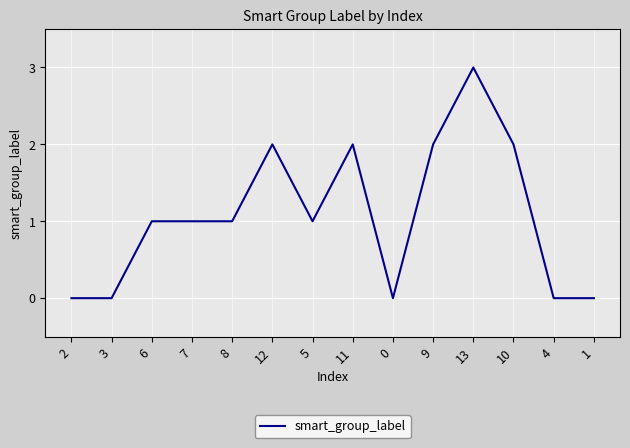

What is the difference between the maximum and minimum values?

3